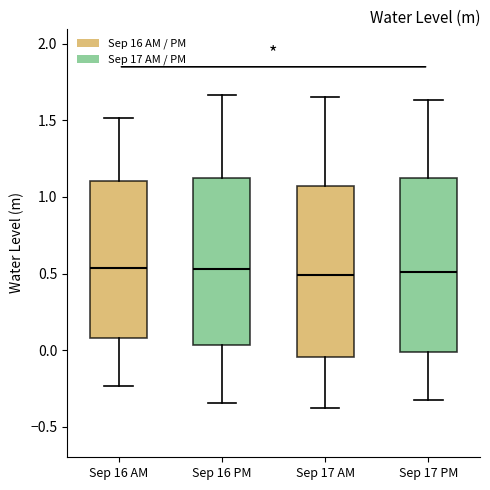

Reading left to right, read every box against the y-axis: the position of its median line, the range the box covers, and the ends of its whiskers. The values are not printed on the chart, so give them approximately, as read against the axis.

Sep 16 AM: median 0.55, box 0.10 to 1.10, whiskers -0.25 to 1.50
Sep 16 PM: median 0.55, box 0.05 to 1.10, whiskers -0.35 to 1.65
Sep 17 AM: median 0.50, box -0.05 to 1.05, whiskers -0.40 to 1.65
Sep 17 PM: median 0.50, box 0.00 to 1.10, whiskers -0.35 to 1.65